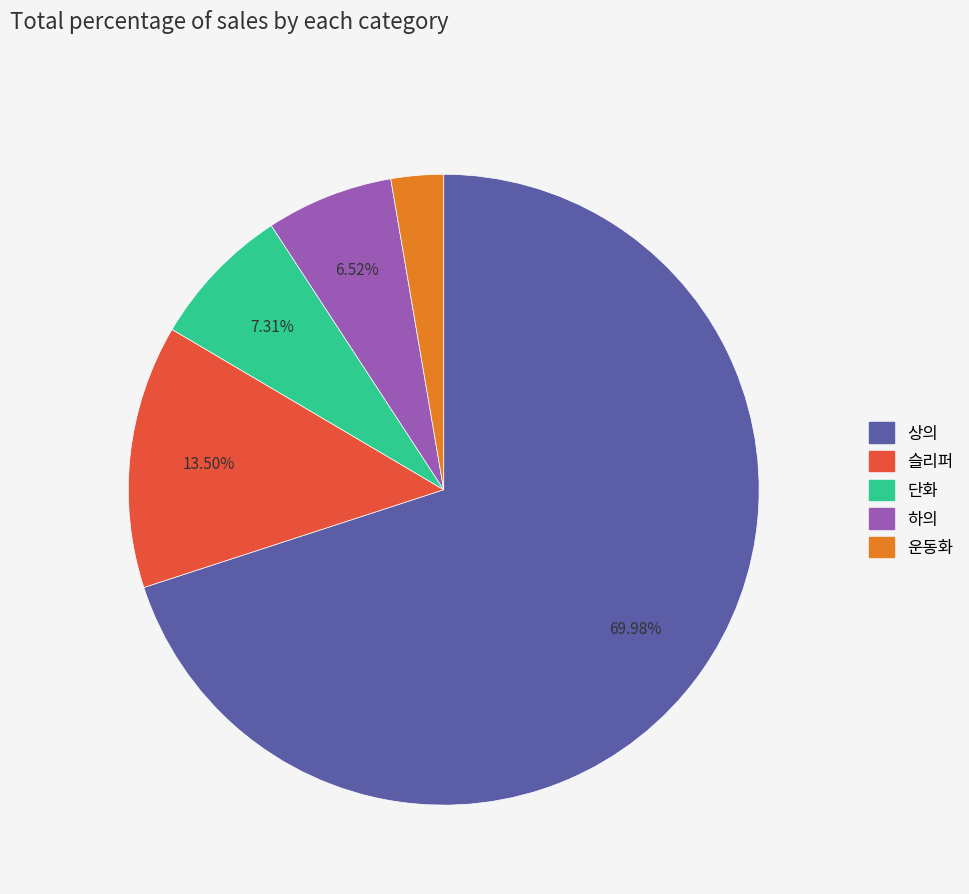

Which has a higher value, 운동화 or 상의?

상의